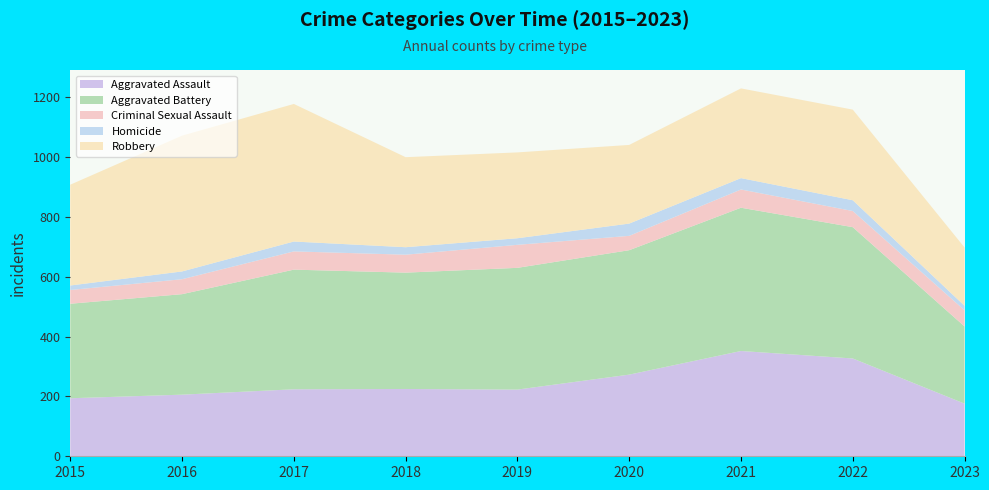

Reading left to right, extract all data points from this chart.

Aggravated Assault: 2015=194	2016=206	2017=224	2018=225	2019=223	2020=273	2021=352	2022=327	2023=176
Aggravated Battery: 2015=316	2016=336	2017=400	2018=389	2019=407	2020=416	2021=479	2022=439	2023=258
Criminal Sexual Assault: 2015=46	2016=50	2017=61	2018=60	2019=77	2020=48	2021=61	2022=54	2023=54
Homicide: 2015=15	2016=26	2017=33	2018=25	2019=22	2020=41	2021=38	2022=36	2023=15
Robbery: 2015=337	2016=454	2017=460	2018=301	2019=287	2020=263	2021=300	2022=303	2023=195